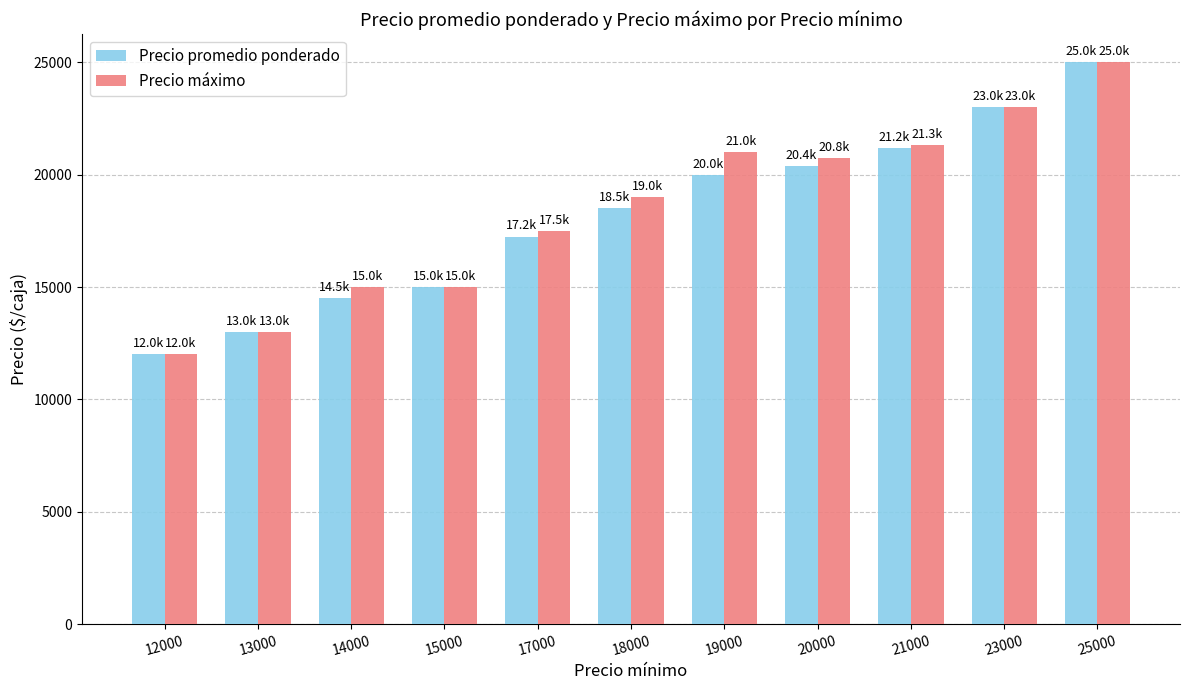

How many bars are there in total?

22